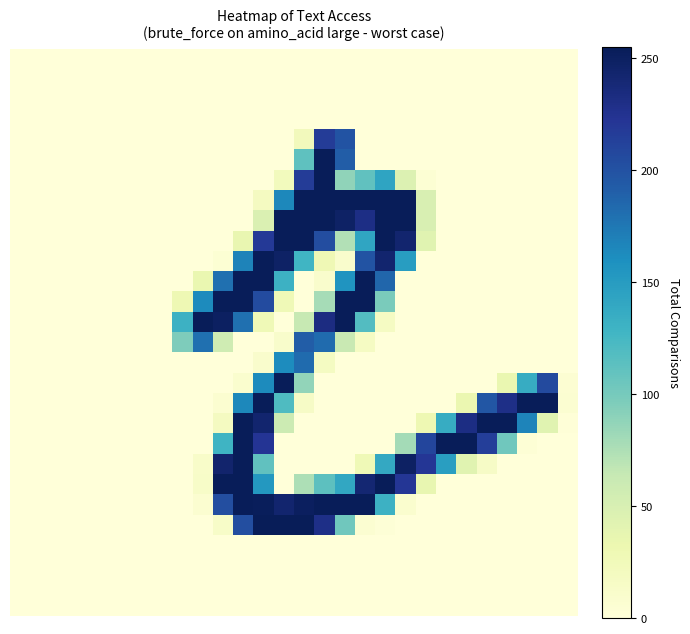

At how many categories does at least one series exceed 242?

17